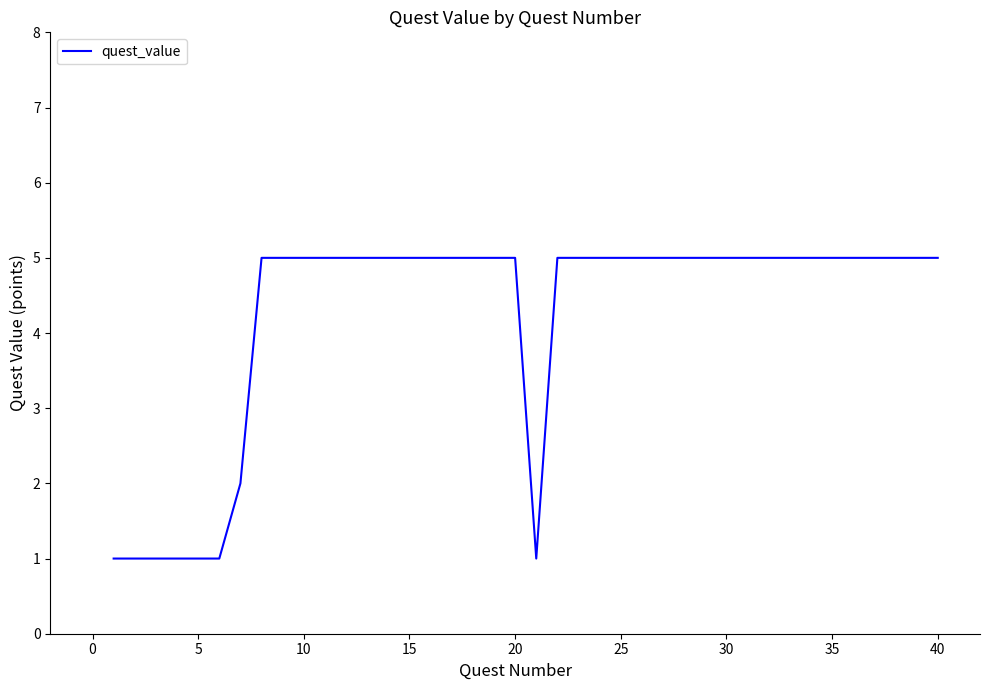

What is the maximum value shown in the chart?

5